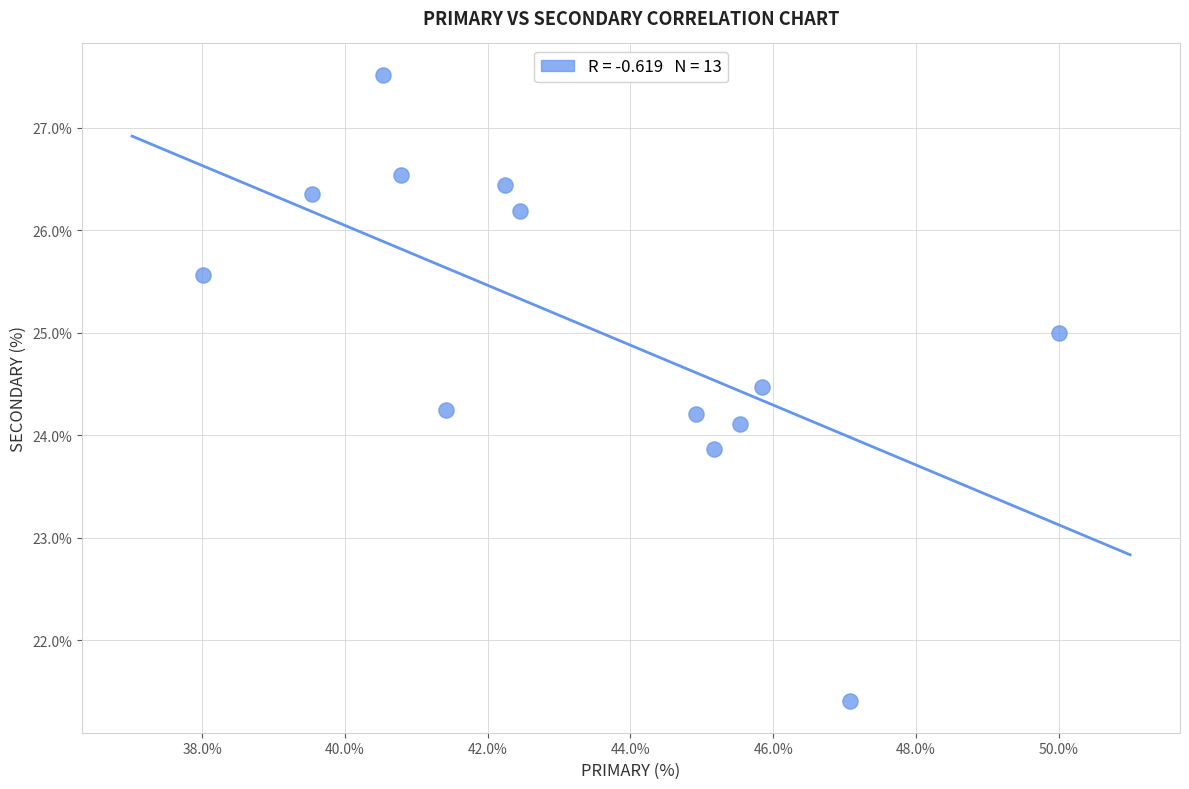

What is the range of Y values (max minus min)?

6.1